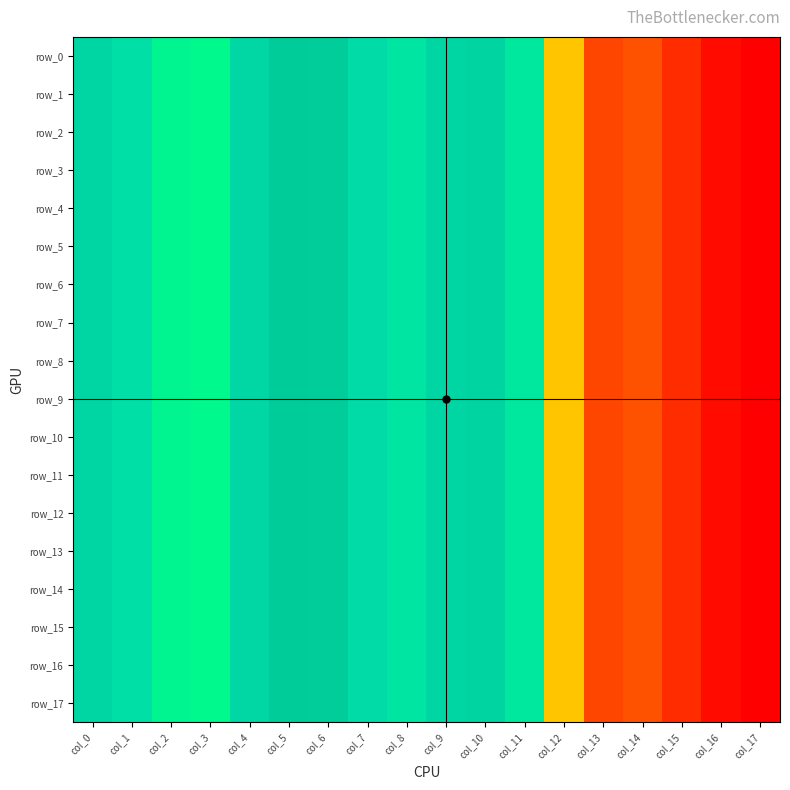

Reading right to left, transcribe all the data shown in this chart.

row_0: 0.0	0.0	0.0	0.0	0.0	0.0	0.1	0.1	0.1	0.1	0.1	0.1	0.1	0.1	0.1	0.1	0.1	0.1
row_1: 0.0	0.0	0.0	0.0	0.0	0.0	0.1	0.1	0.1	0.1	0.1	0.1	0.1	0.1	0.1	0.1	0.1	0.1
row_2: 0.0	0.0	0.0	0.0	0.0	0.0	0.1	0.1	0.1	0.1	0.1	0.1	0.1	0.1	0.1	0.1	0.1	0.1
row_3: 0.0	0.0	0.0	0.0	0.0	0.0	0.1	0.1	0.1	0.1	0.1	0.1	0.1	0.1	0.1	0.1	0.1	0.1
row_4: 0.0	0.0	0.0	0.0	0.0	0.0	0.1	0.1	0.1	0.1	0.1	0.1	0.1	0.1	0.1	0.1	0.1	0.1
row_5: 0.0	0.0	0.0	0.0	0.0	0.0	0.1	0.1	0.1	0.1	0.1	0.1	0.1	0.1	0.1	0.1	0.1	0.1
row_6: 0.0	0.0	0.0	0.0	0.0	0.0	0.1	0.1	0.1	0.1	0.1	0.1	0.1	0.1	0.1	0.1	0.1	0.1
row_7: 0.0	0.0	0.0	0.0	0.0	0.0	0.1	0.1	0.1	0.1	0.1	0.1	0.1	0.1	0.1	0.1	0.1	0.1
row_8: 0.0	0.0	0.0	0.0	0.0	0.0	0.1	0.1	0.1	0.1	0.1	0.1	0.1	0.1	0.1	0.1	0.1	0.1
row_9: 0.0	0.0	0.0	0.0	0.0	0.0	0.1	0.1	0.1	0.1	0.1	0.1	0.1	0.1	0.1	0.1	0.1	0.1
row_10: 0.0	0.0	0.0	0.0	0.0	0.0	0.1	0.1	0.1	0.1	0.1	0.1	0.1	0.1	0.1	0.1	0.1	0.1
row_11: 0.0	0.0	0.0	0.0	0.0	0.0	0.1	0.1	0.1	0.1	0.1	0.1	0.1	0.1	0.1	0.1	0.1	0.1
row_12: 0.0	0.0	0.0	0.0	0.0	0.0	0.1	0.1	0.1	0.1	0.1	0.1	0.1	0.1	0.1	0.1	0.1	0.1
row_13: 0.0	0.0	0.0	0.0	0.0	0.0	0.1	0.1	0.1	0.1	0.1	0.1	0.1	0.1	0.1	0.1	0.1	0.1
row_14: 0.0	0.0	0.0	0.0	0.0	0.0	0.1	0.1	0.1	0.1	0.1	0.1	0.1	0.1	0.1	0.1	0.1	0.1
row_15: 0.0	0.0	0.0	0.0	0.0	0.0	0.1	0.1	0.1	0.1	0.1	0.1	0.1	0.1	0.1	0.1	0.1	0.1
row_16: 0.0	0.0	0.0	0.0	0.0	0.0	0.1	0.1	0.1	0.1	0.1	0.1	0.1	0.1	0.1	0.1	0.1	0.1
row_17: 0.0	0.0	0.0	0.0	0.0	0.0	0.1	0.1	0.1	0.1	0.1	0.1	0.1	0.1	0.1	0.1	0.1	0.1